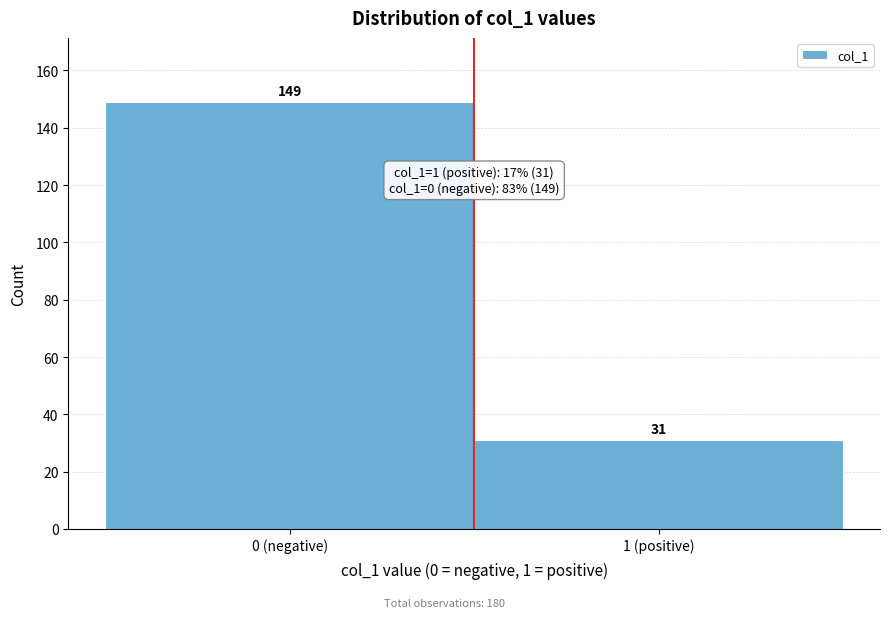

Reading left to right, transcribe all the data shown in this chart.

0 (negative)=149	1 (positive)=31